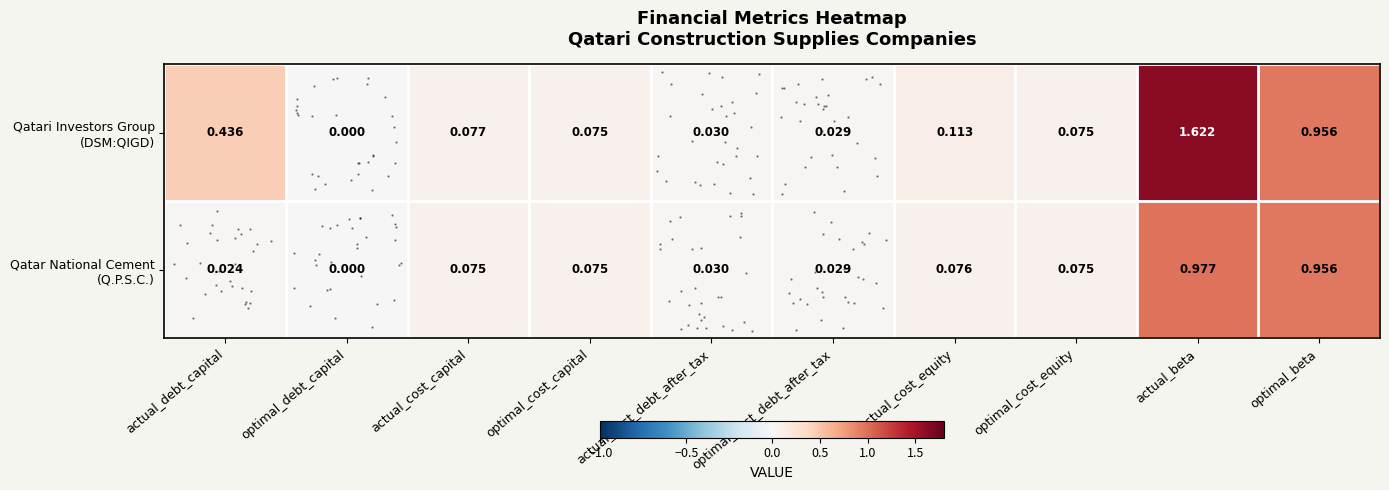

At which category is the sum across all series the highest?

actual_beta